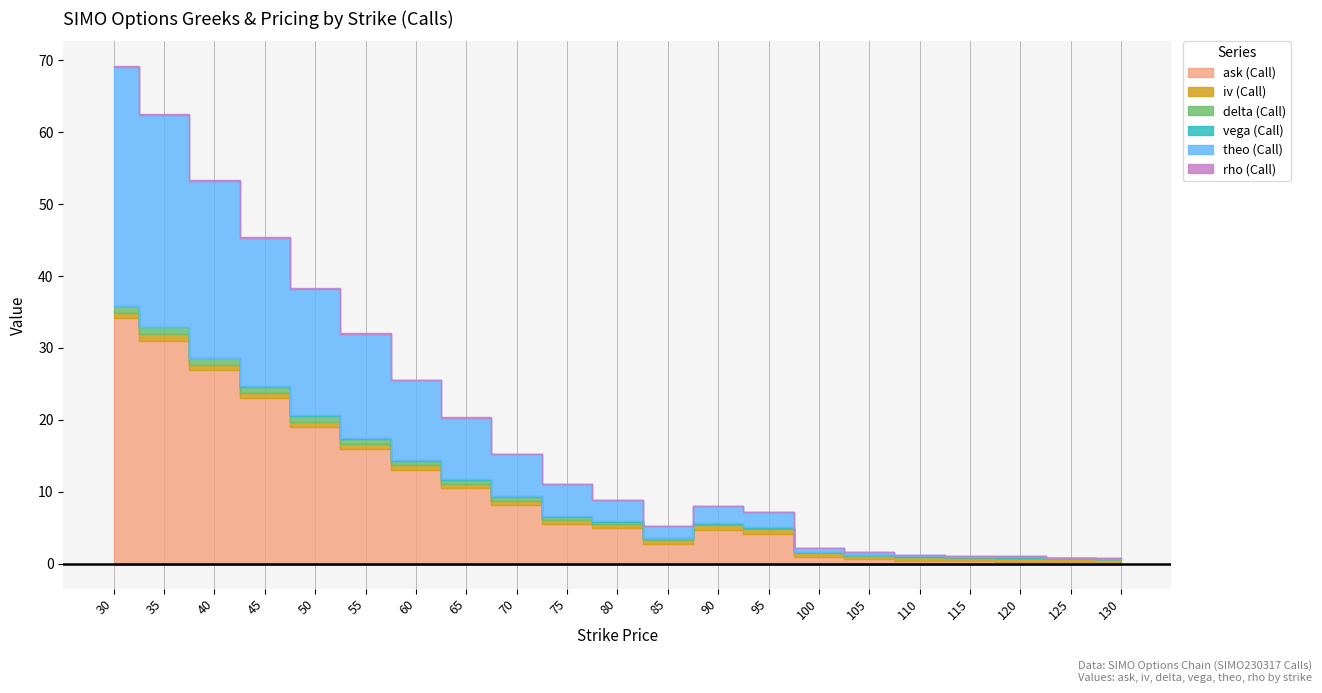

What is the greatest value displayed?

34.1